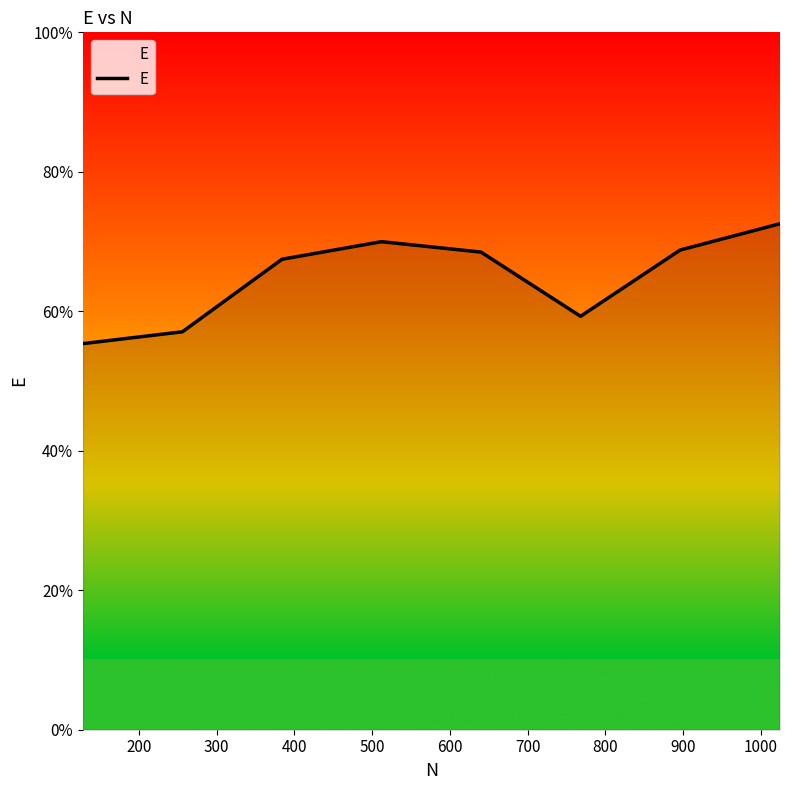

Does the chart display data point markers on the line(s)?

No